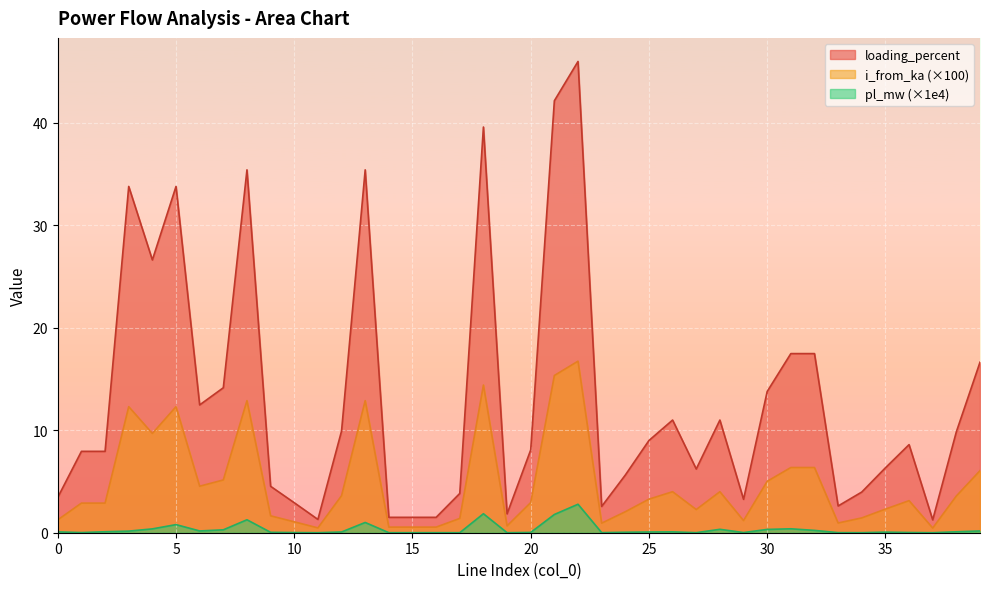

What are all the series names shown in the legend?

loading_percent, i_from_ka (×100), pl_mw (×1e4)